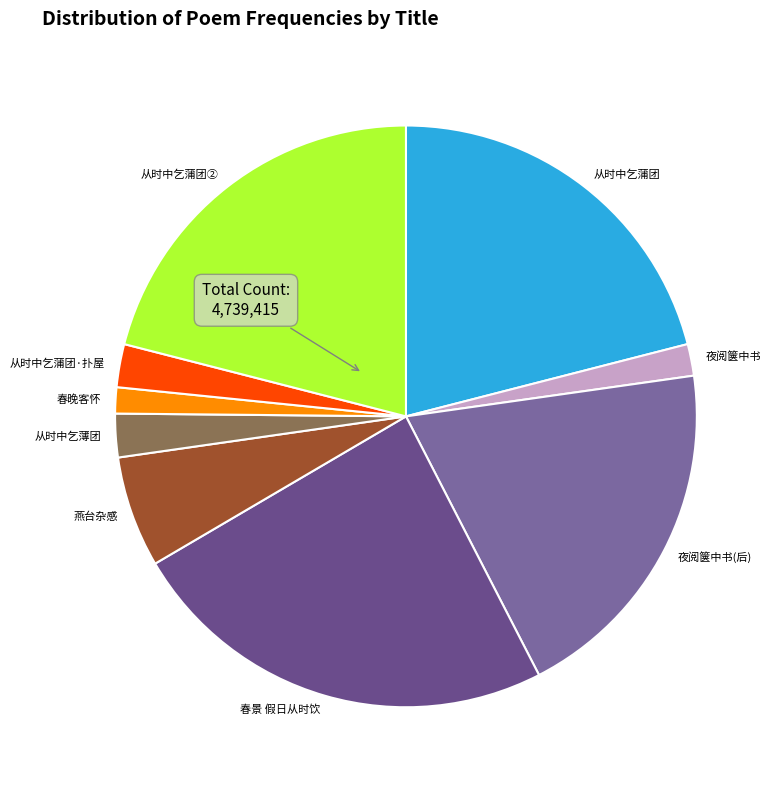

How many segments does this pie chart have?

9